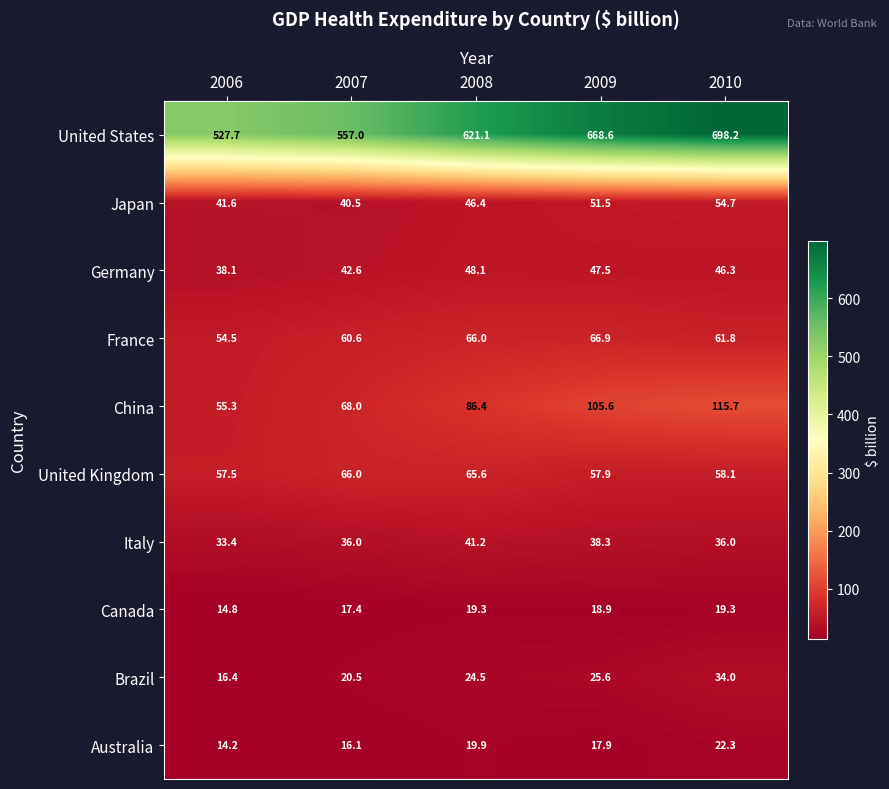

What is the difference between the highest and lowest values at 2010?

678.9